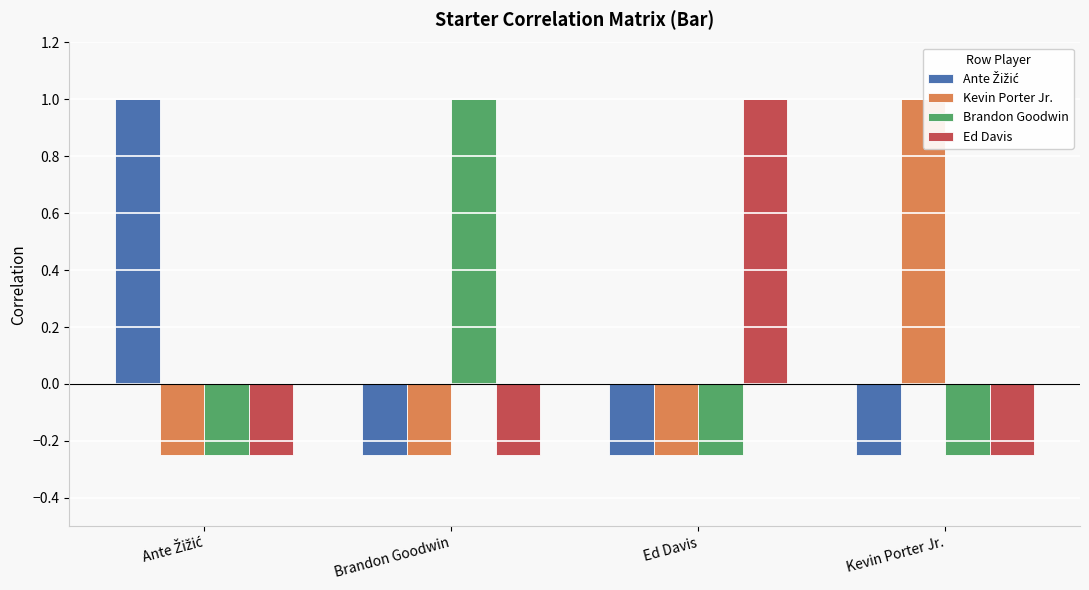

What is the value of the Ed Davis bar at the 2nd from the left?

-0.2